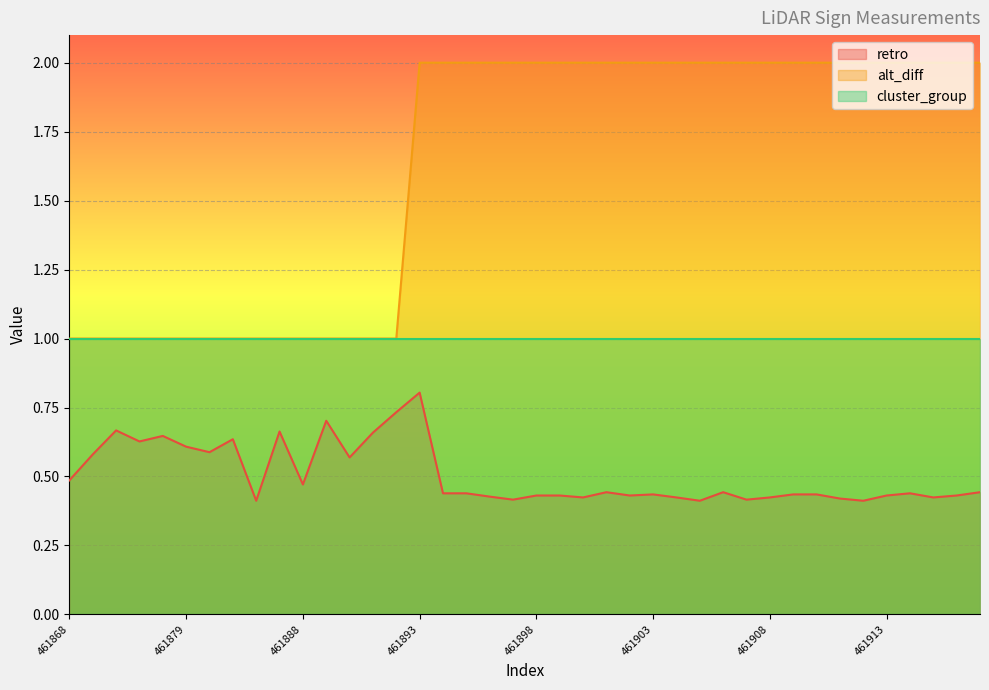

The retro series shows 1.1 at 461887. True or false?

False